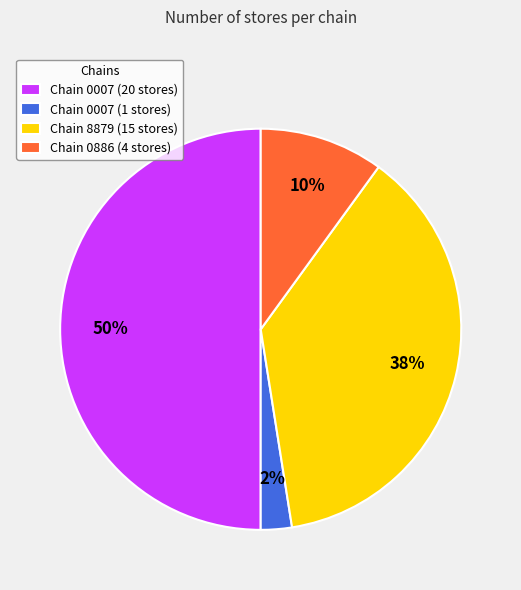

How many slices are in this pie chart?

4